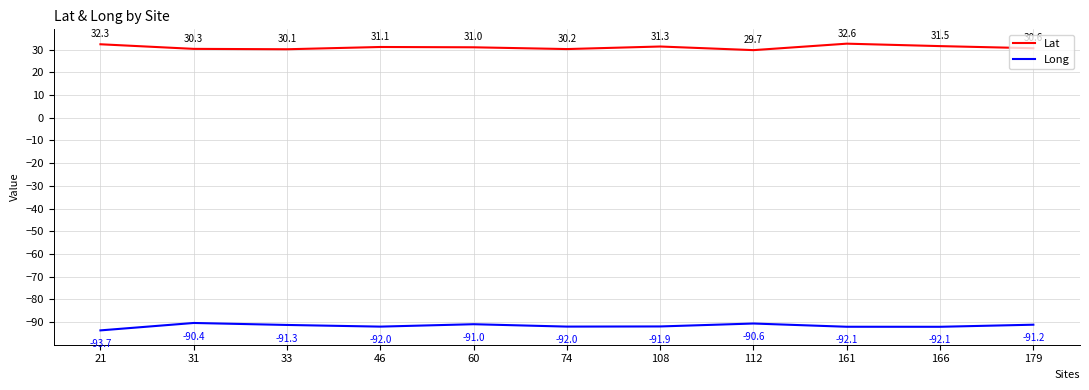

What is the sum of the Long values at 60 and 31?

-181.4